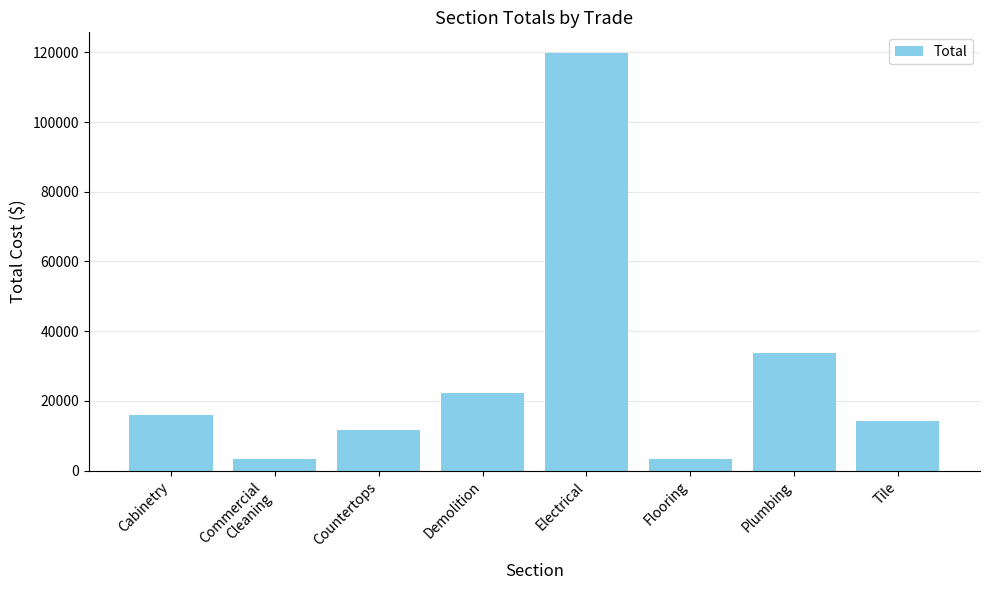

Does the chart contain stacked bars?

No